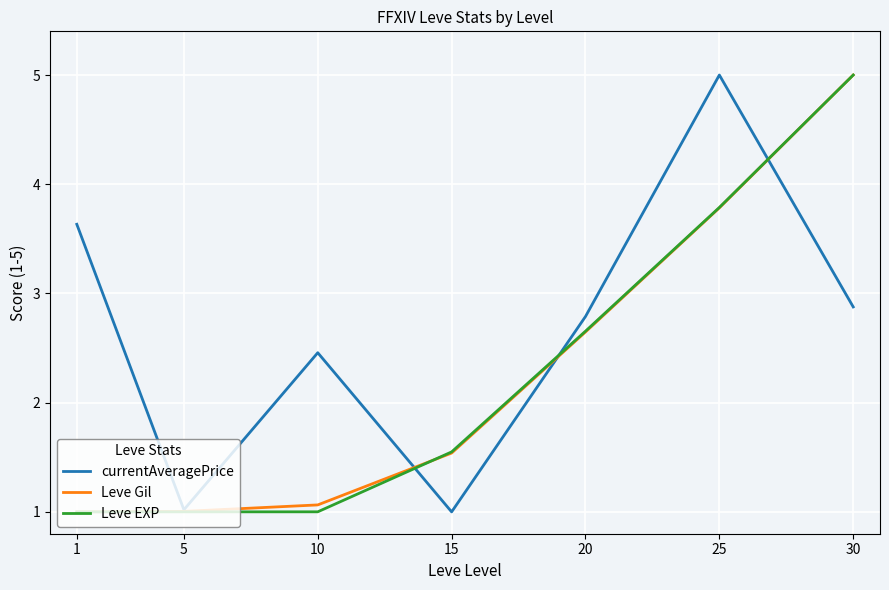

Count the number of categories in the chart.

7